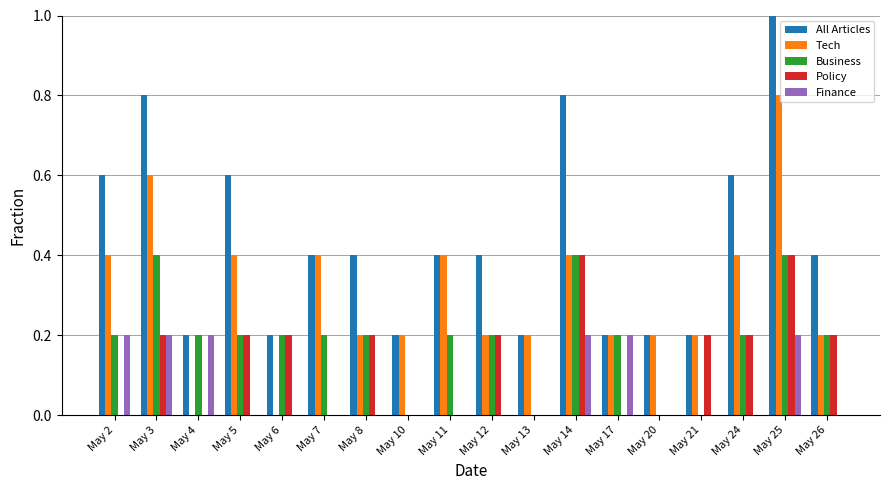

Which series has the largest total across all categories?

All Articles